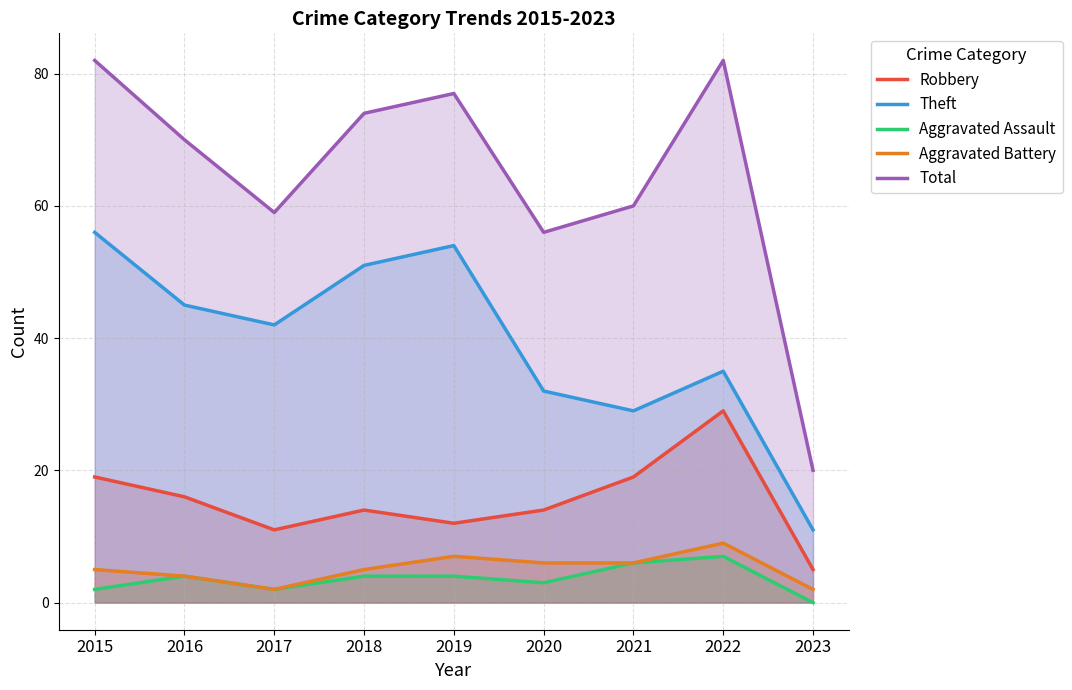

Where is Robbery nearest to the value 17?

2016